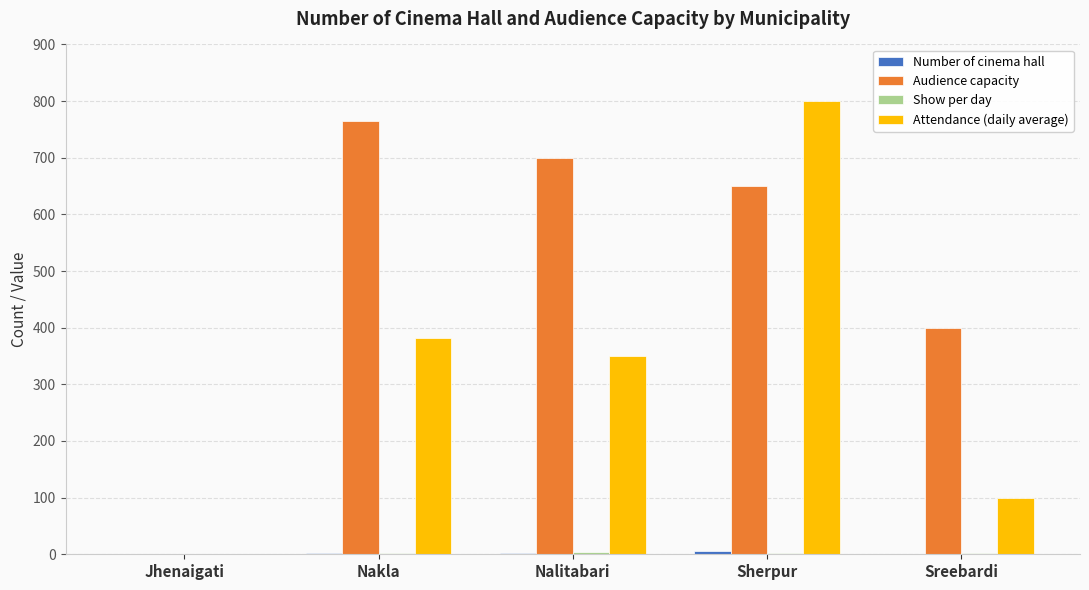

Which label corresponds to the largest value in the chart?

Sherpur